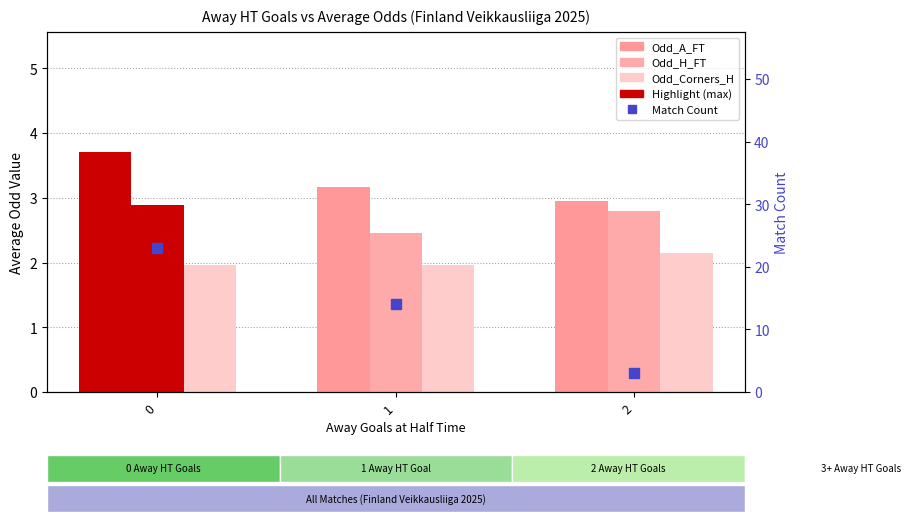

How many groups of bars are there?

3